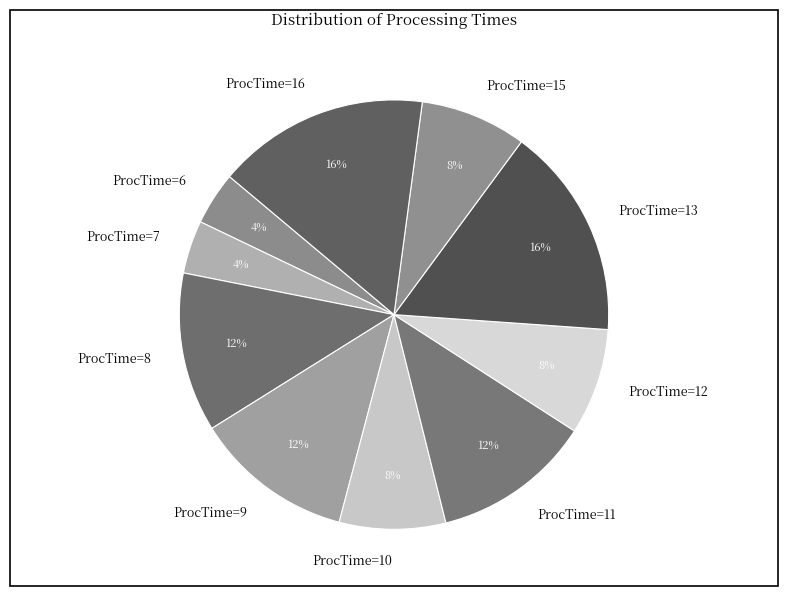

True or false: ProcTime=13 accounts for 16% of the total.

True